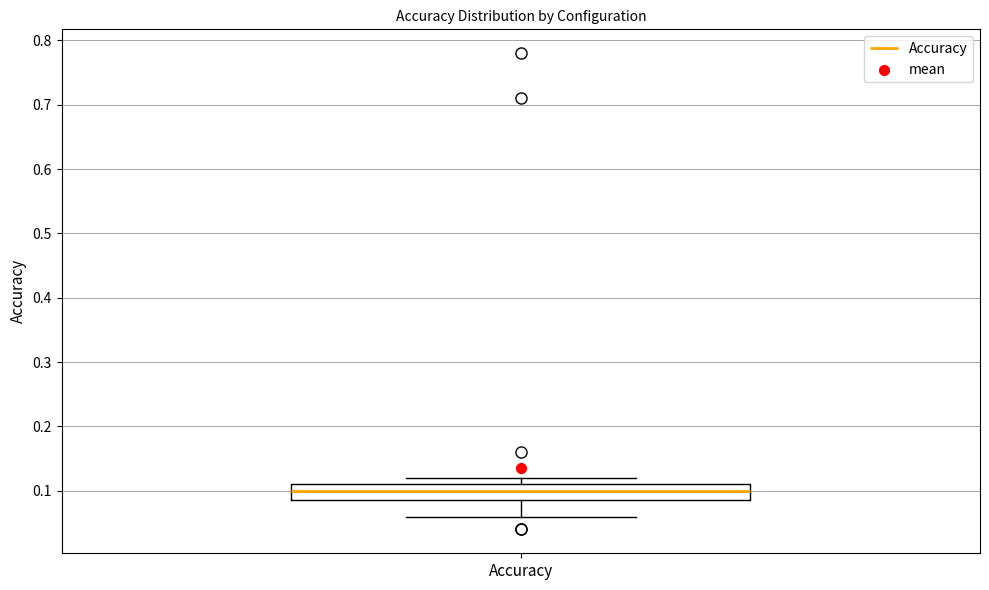

Where does the median line of the box for Accuracy sit on the y-axis? The values are not printed on the chart, so give them approximately, as read against the axis.

0.10